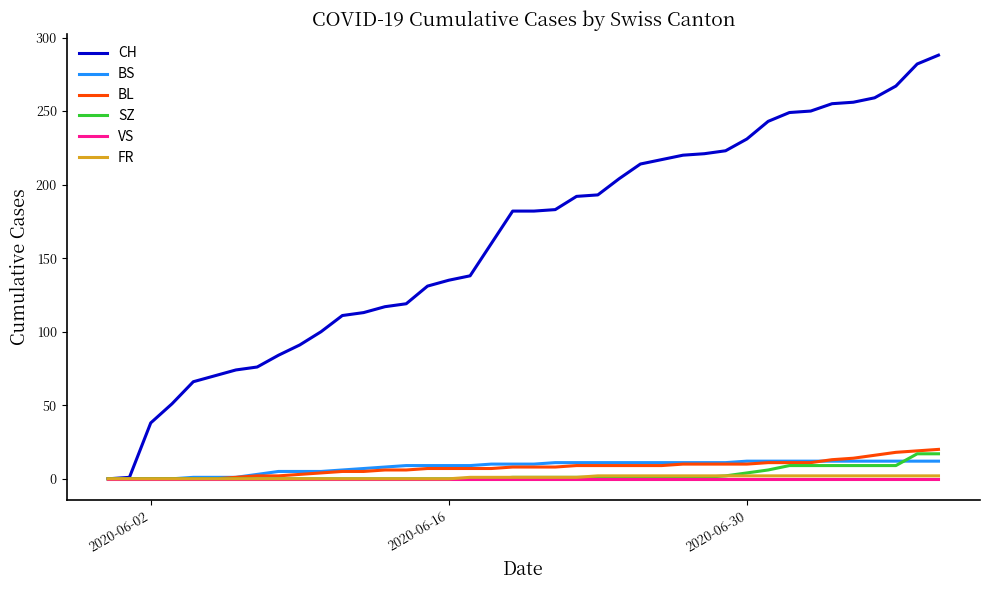

What is the maximum value shown in the chart?

288